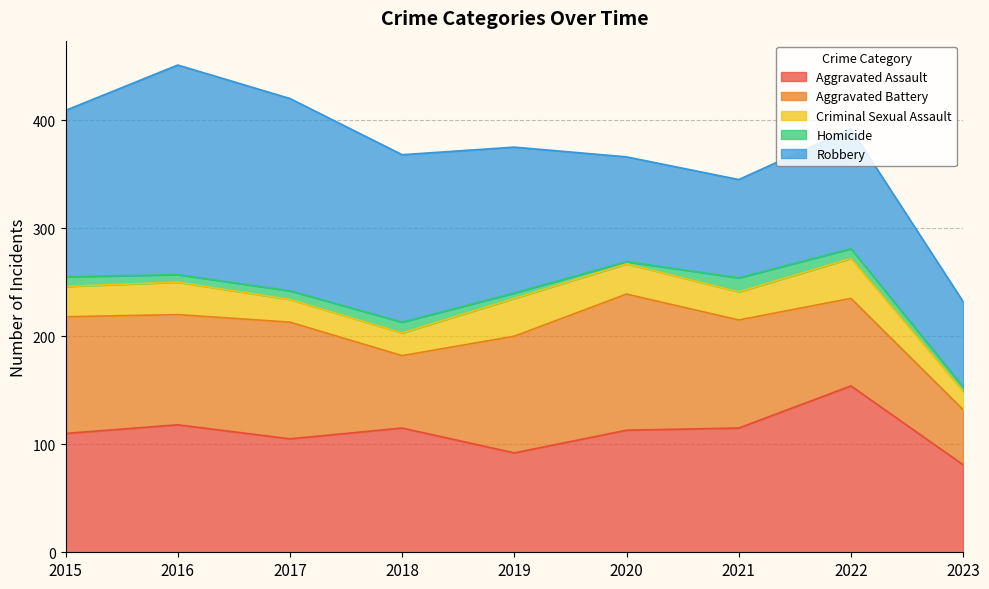

Does the chart have visible grid lines?

Yes